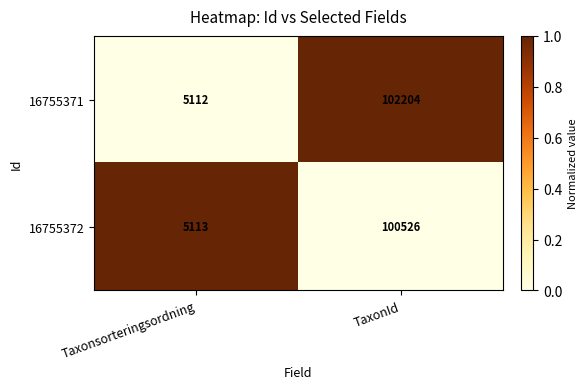

List the labels in order of 16755372 value, largest first.

TaxonId, Taxonsorteringsordning